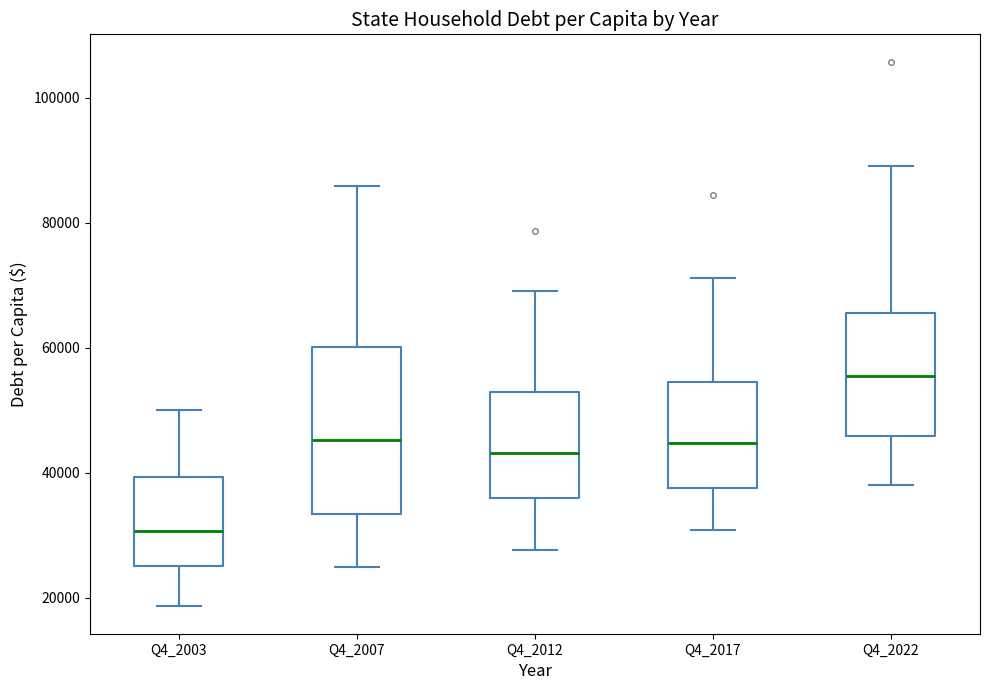

Comparing the boxes themselves (not the whiskers), which one is the tallest?

Q4_2007